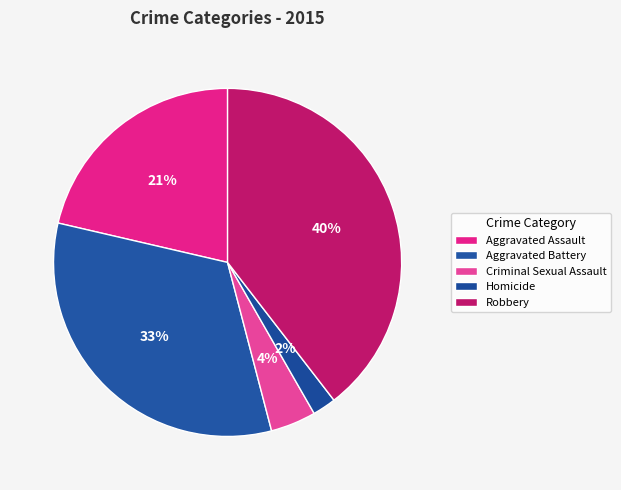

How many slices are in this pie chart?

5